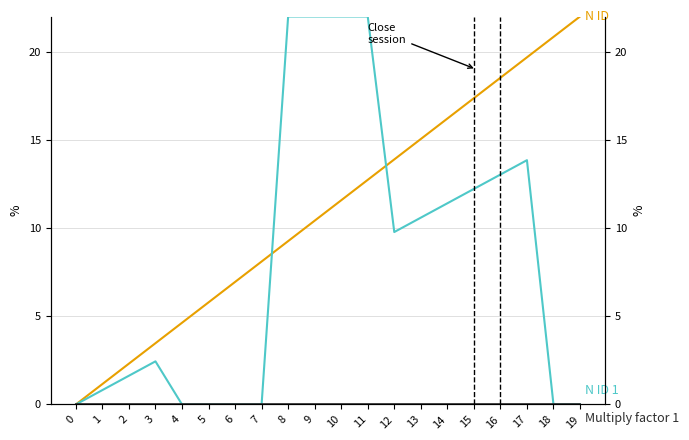

Rank the series by their average value, from lowest to highest.

Multiply factor 1, N ID 1, N ID